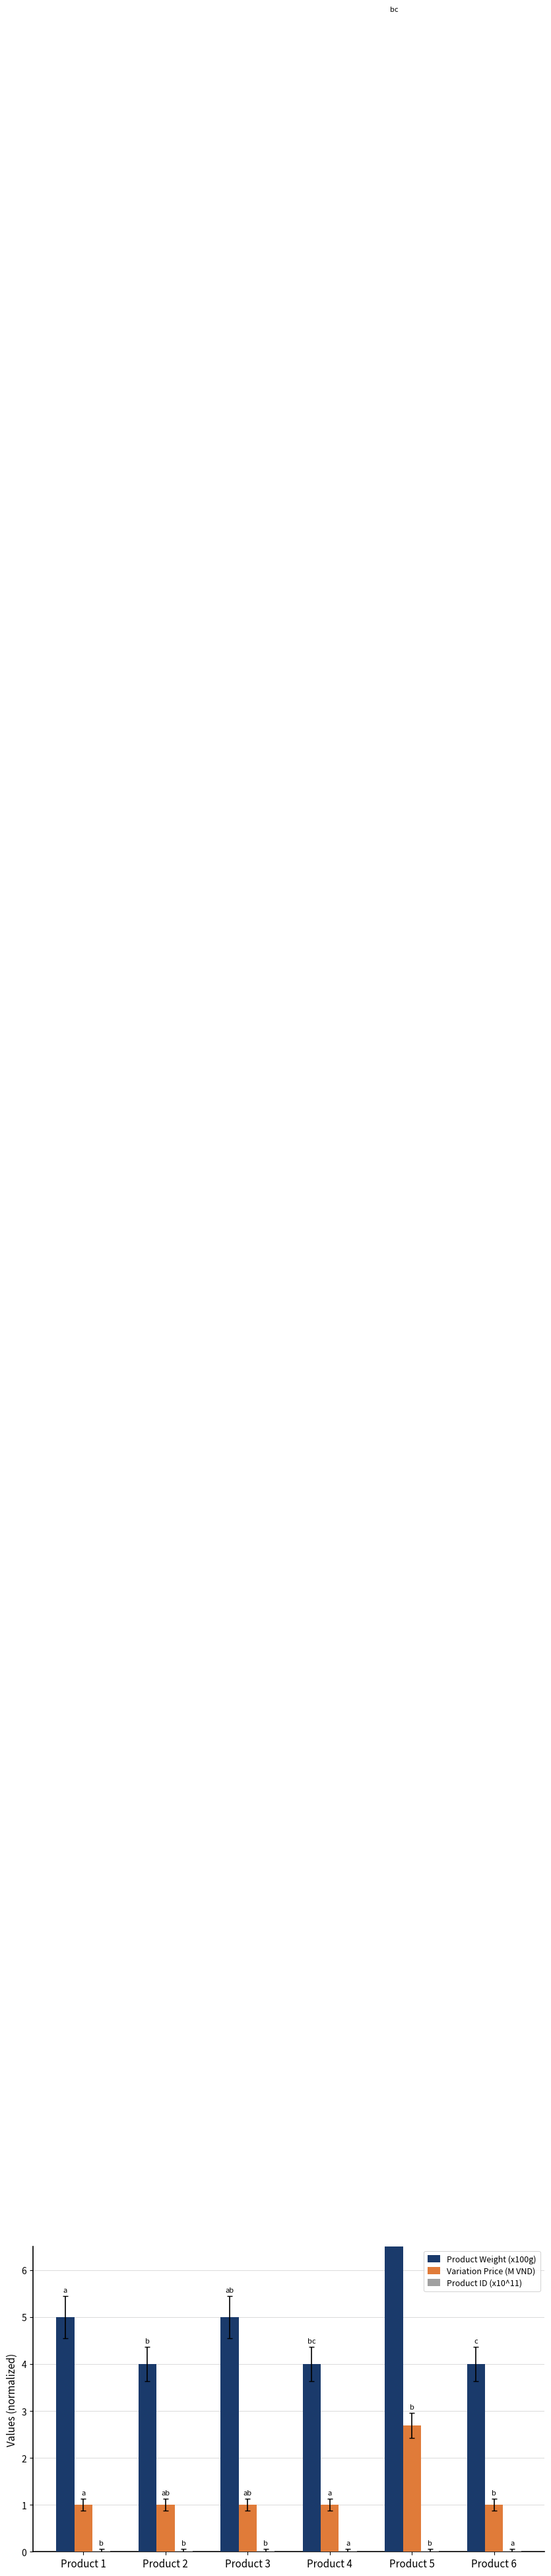

What is the difference between the maximum and minimum values in the Variation Price (M VND) series?

1.7